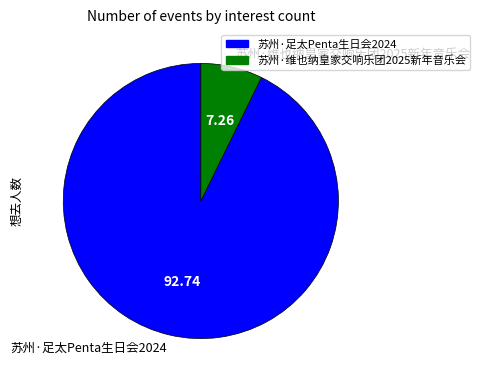

Is it true that 苏州·足太Penta生日会2024 is 93% of the pie?

True